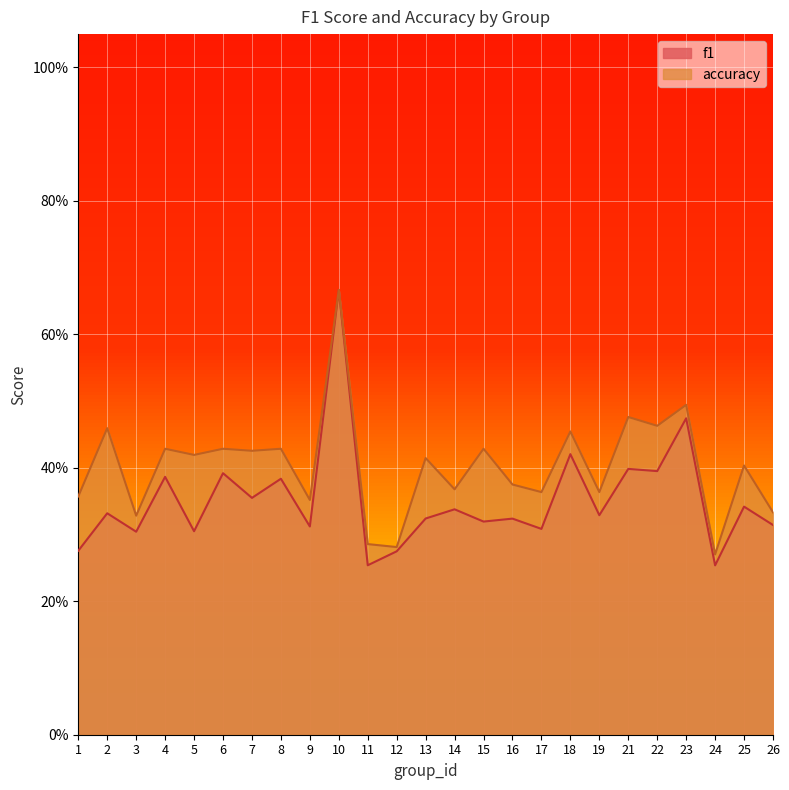

Does the chart display data point markers on the line(s)?

No